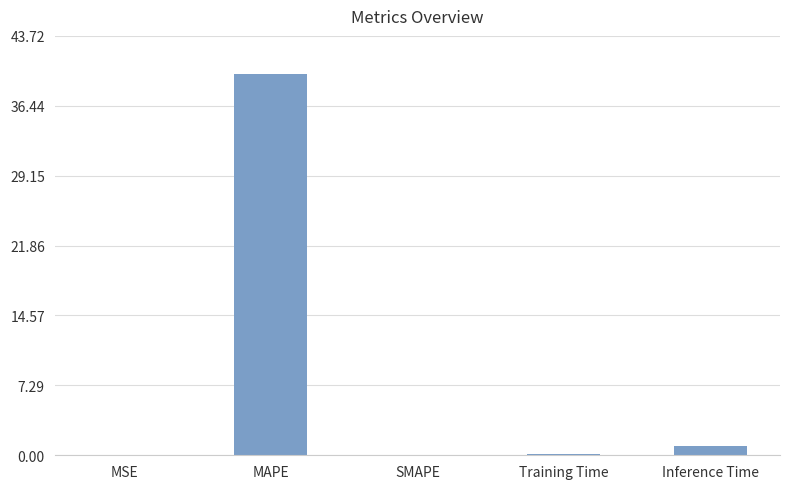

What value does the data have at Inference Time?

0.9